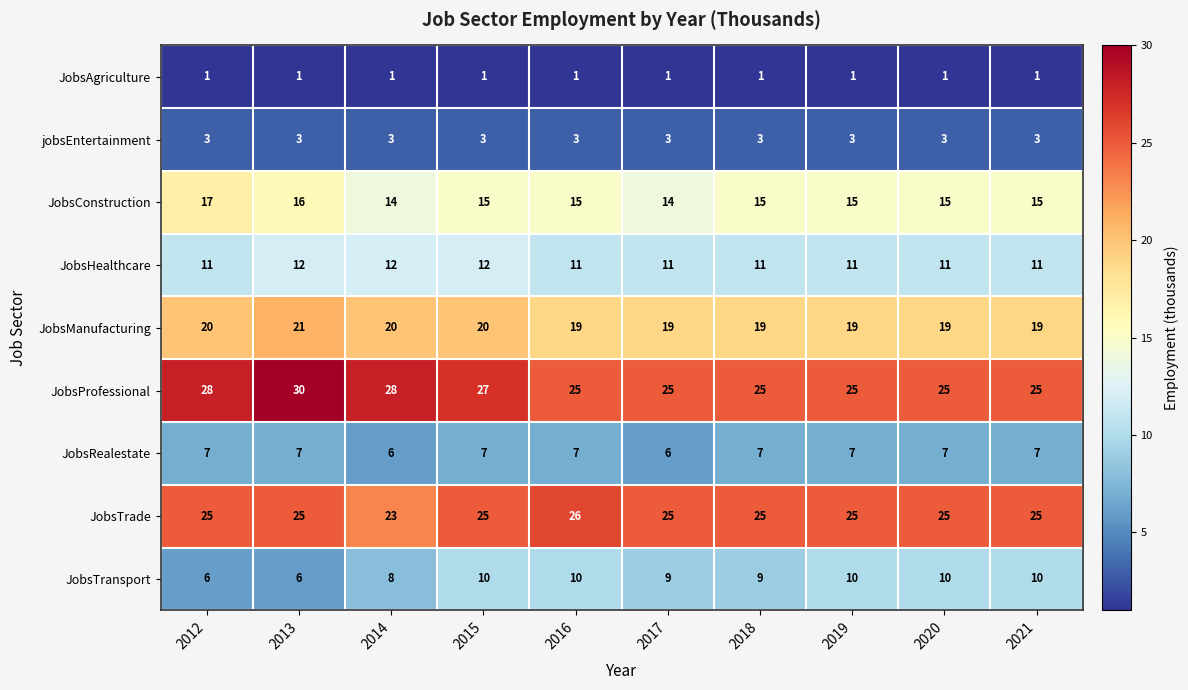

Which series has the largest total across all categories?

JobsProfessional